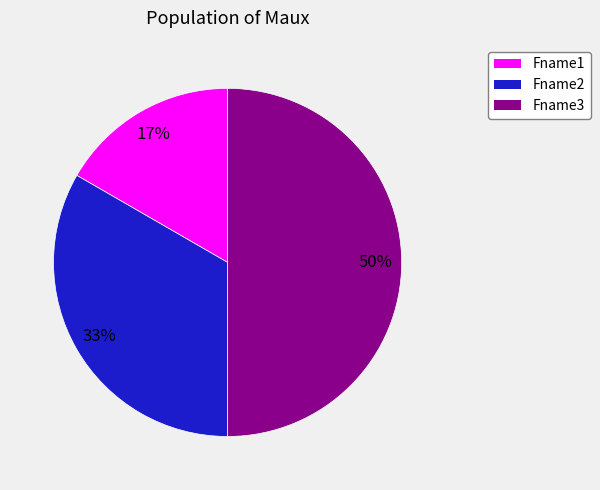

How many slices are in this pie chart?

3